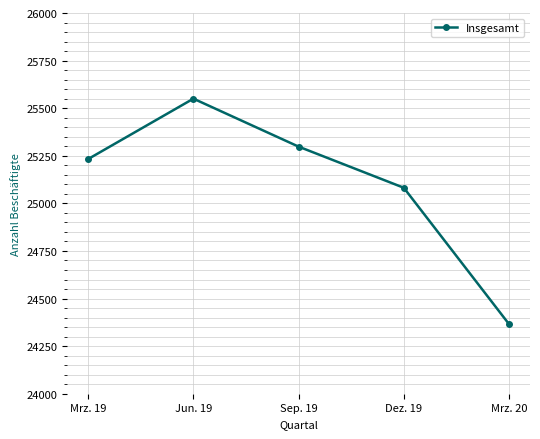

What is the label of the 5th point from the left?

Mrz. 20